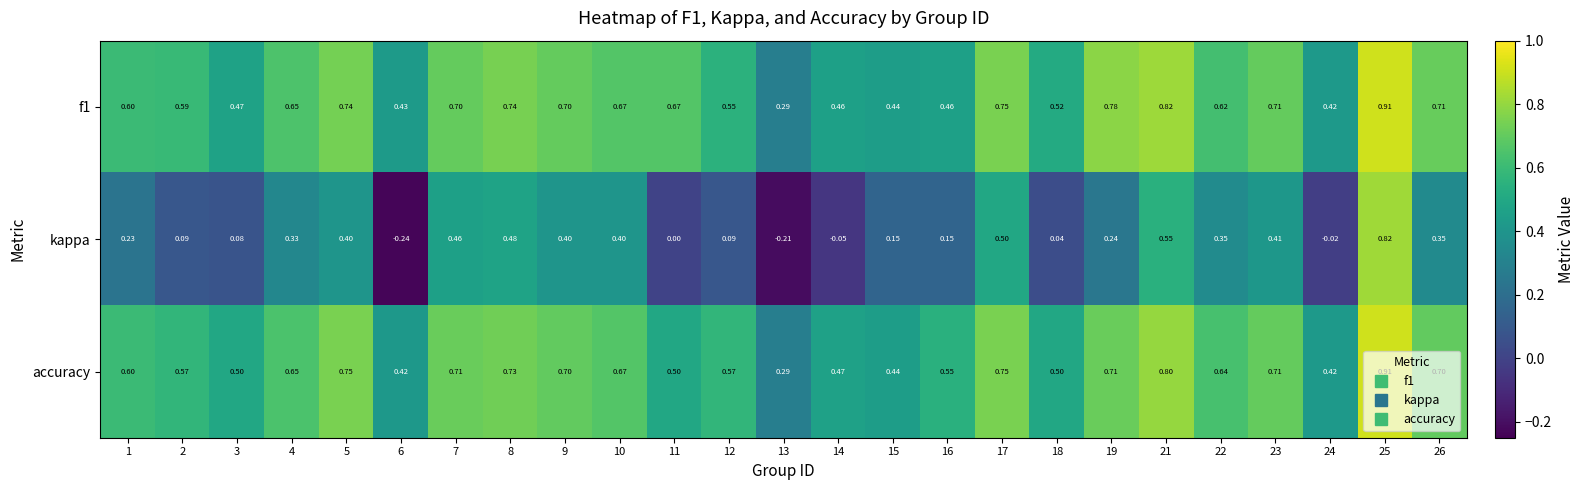

What is the total value across all series at 13?

0.4